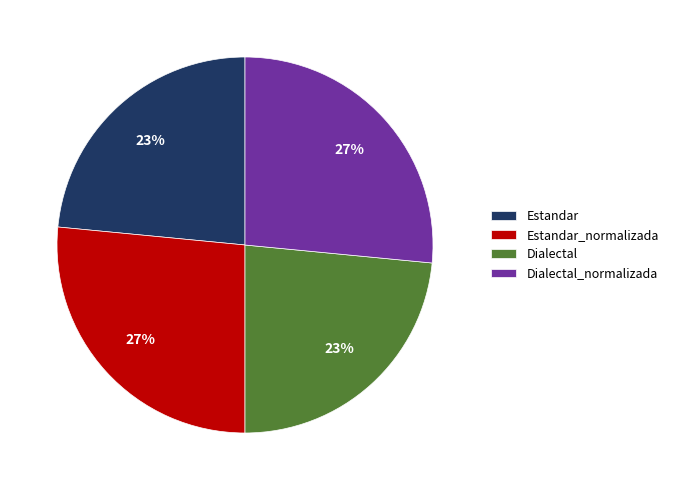

Is Dialectal the majority of the pie?

No